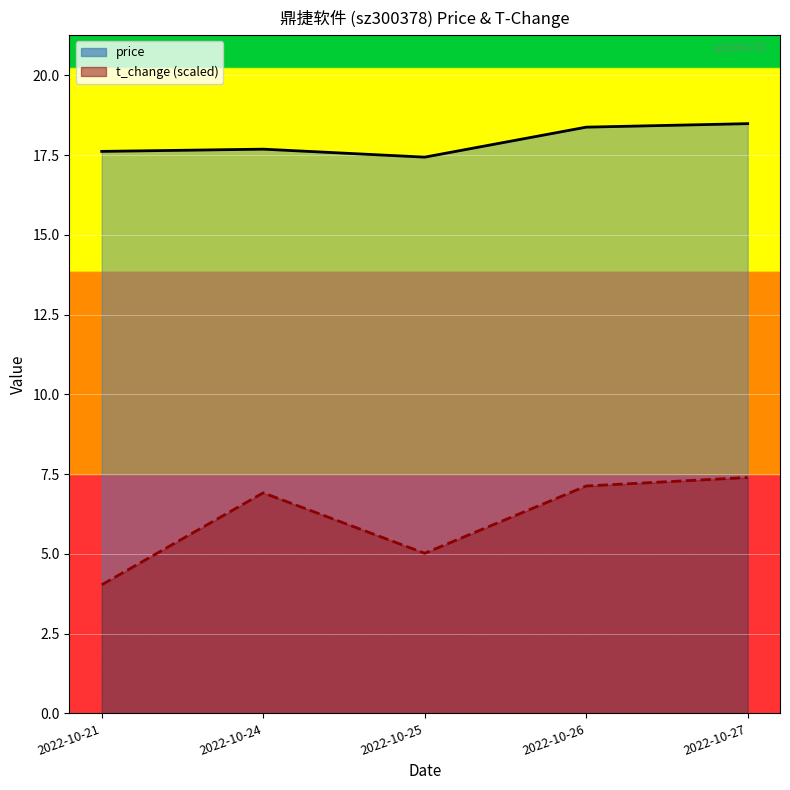

True or false: t_change has more than 2 points higher than both neighbors.

False